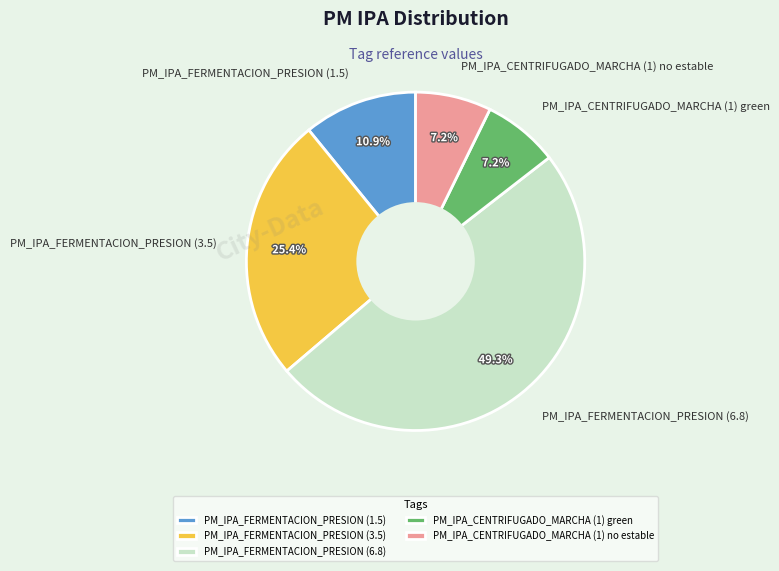

To the nearest percent, what percentage of the pie is PM_IPA_FERMENTACION_PRESION (3.5)?

25%